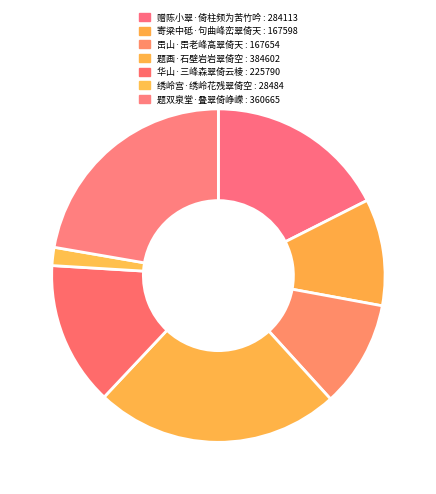

What is the largest slice in the pie chart?

题画·石壁岩岩翠倚空